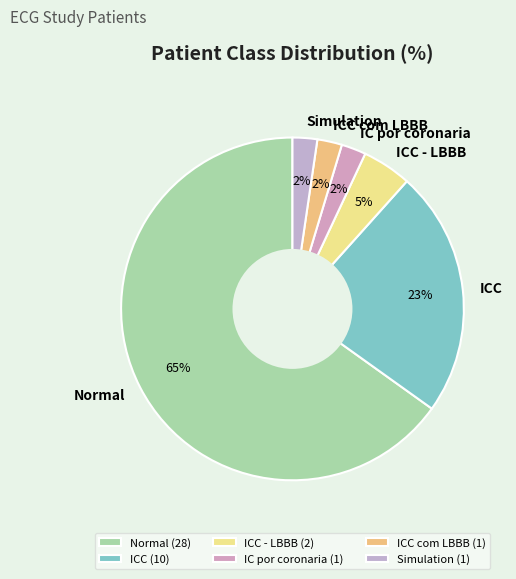

Count the number of slices in the pie.

6